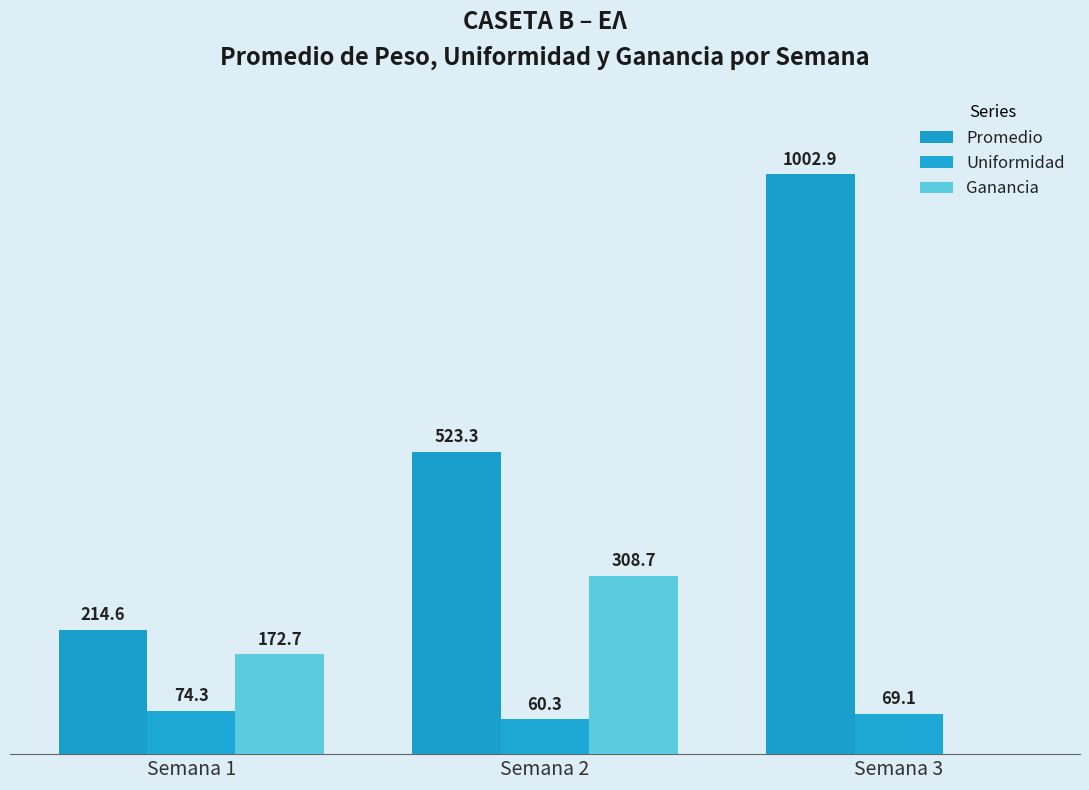

What is the total value across all series at Semana 2?

892.2